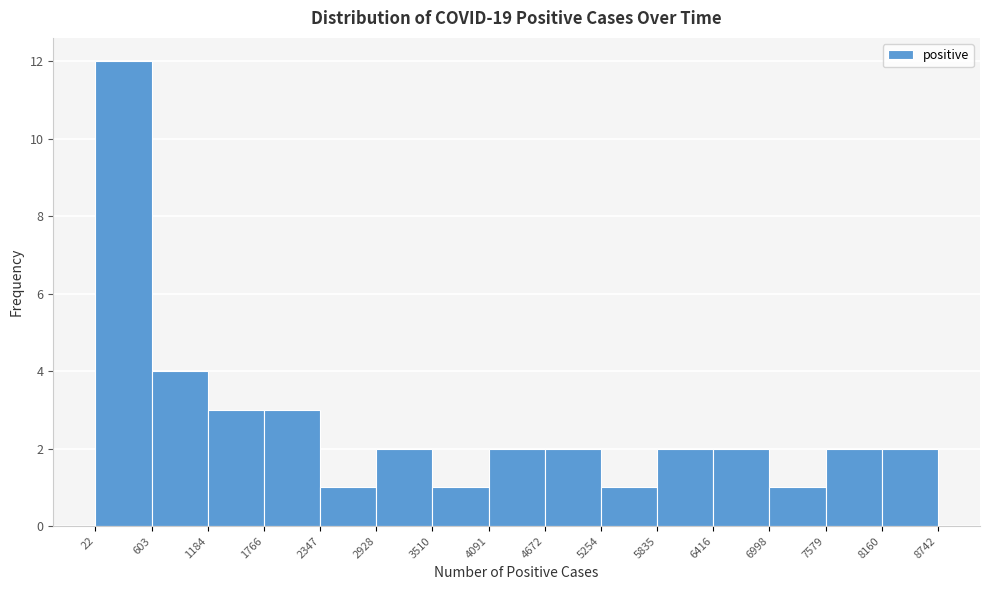

Reading left to right, transcribe this chart: for each bar, give the range it covers on the x-axis and its height. The values are not printed on the chart, so give them approximately, as read against the axis.

22 to 603: 12
603 to 1184: 4
1184 to 1766: 3
1766 to 2347: 3
2347 to 2928: 1
2928 to 3510: 2
3510 to 4091: 1
4091 to 4672: 2
4672 to 5254: 2
5254 to 5835: 1
5835 to 6416: 2
6416 to 6998: 2
6998 to 7579: 1
7579 to 8160: 2
8160 to 8742: 2